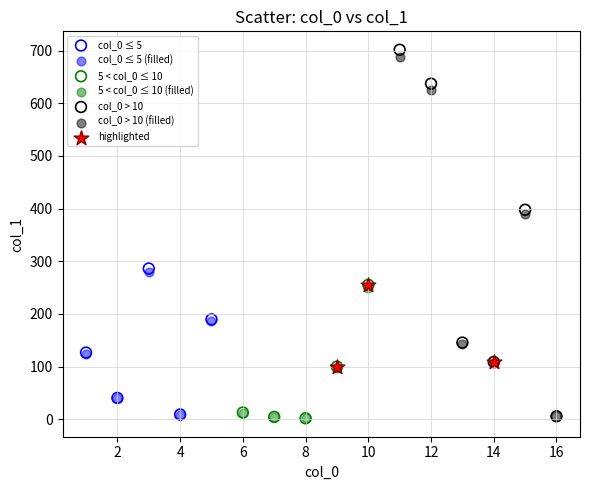

Which series has the widest spread of Y values?

col_0 > 10